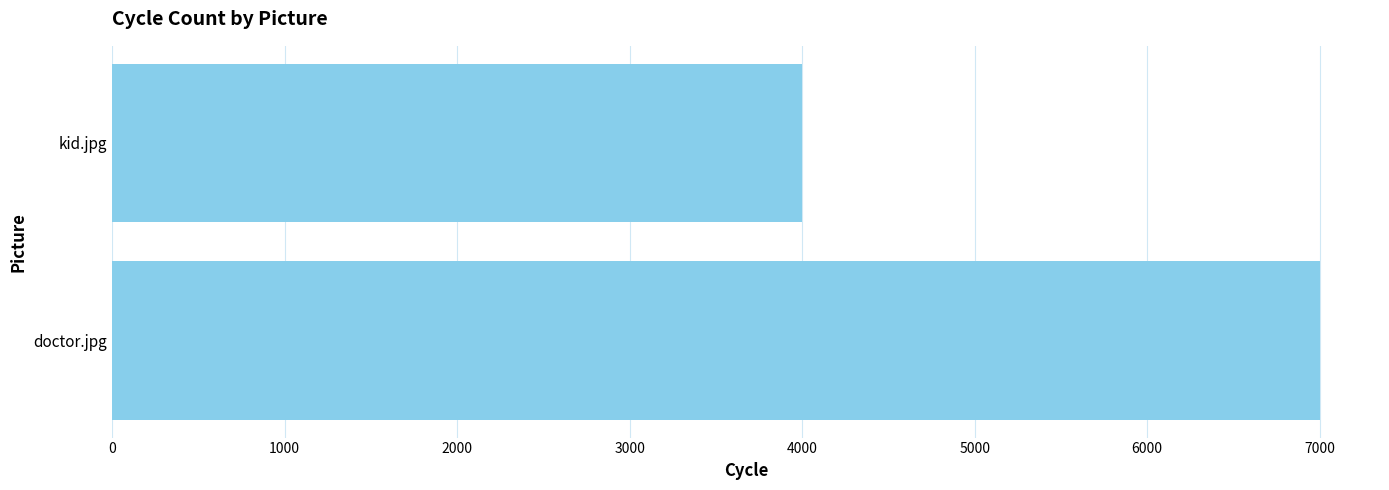

True or false: the data shows 6673 at kid.jpg.

False